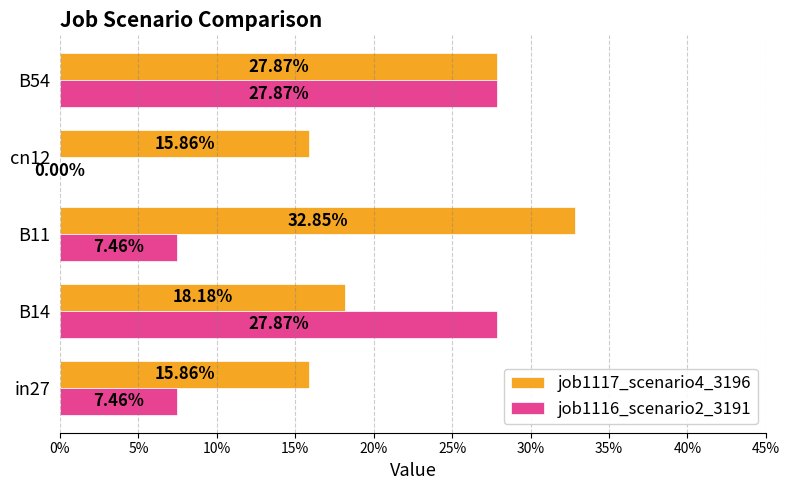

What are all the series names shown in the legend?

job1117_scenario4_3196, job1116_scenario2_3191